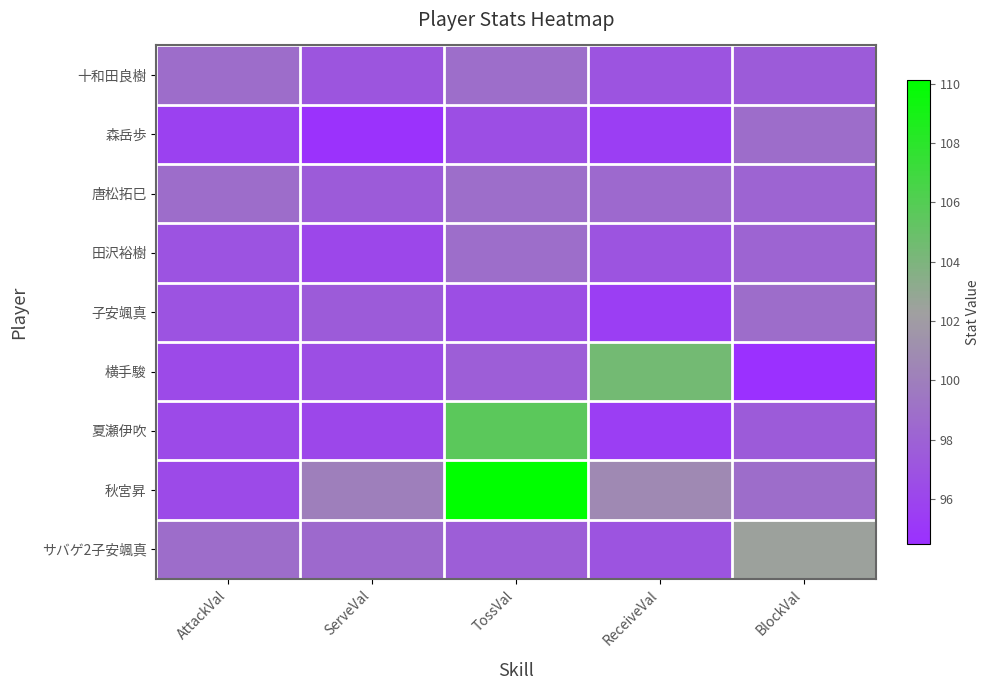

Reading left to right, transcribe all the data shown in this chart.

十和田良樹: AttackVal=98.8	ServeVal=97.1	TossVal=98.9	ReceiveVal=97.0	BlockVal=97.5
森岳歩: AttackVal=95.7	ServeVal=94.7	TossVal=96.6	ReceiveVal=95.5	BlockVal=98.8
唐松拓巳: AttackVal=98.8	ServeVal=97.6	TossVal=98.9	ReceiveVal=98.5	BlockVal=98.2
田沢裕樹: AttackVal=96.9	ServeVal=96.1	TossVal=98.9	ReceiveVal=97.0	BlockVal=98.2
子安颯真: AttackVal=96.9	ServeVal=97.6	TossVal=96.6	ReceiveVal=95.5	BlockVal=98.8
横手駿: AttackVal=96.3	ServeVal=96.6	TossVal=97.8	ReceiveVal=104.5	BlockVal=94.5
夏瀬伊吹: AttackVal=96.3	ServeVal=96.1	TossVal=105.6	ReceiveVal=95.5	BlockVal=97.5
秋宮昇: AttackVal=96.3	ServeVal=100.0	TossVal=110.1	ReceiveVal=100.7	BlockVal=98.8
サバゲ2子安颯真: AttackVal=98.8	ServeVal=98.6	TossVal=97.8	ReceiveVal=97.0	BlockVal=102.5